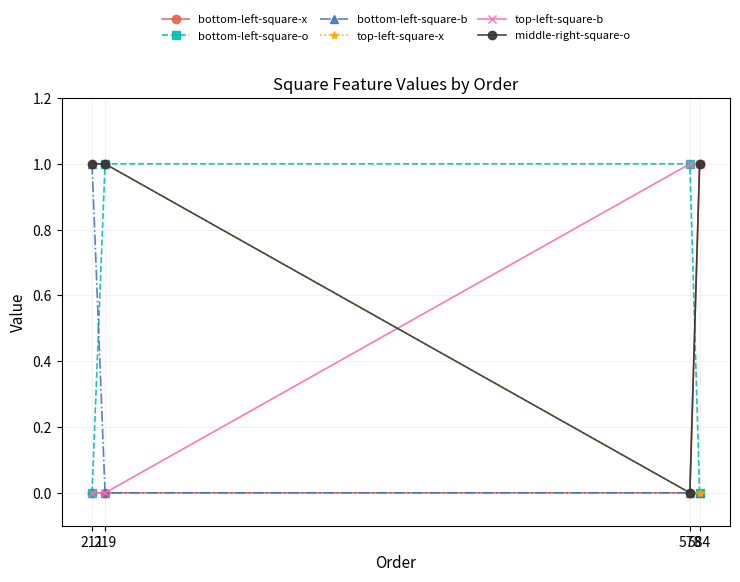

True or false: bottom-left-square-b has a value of 0 at 584.

True